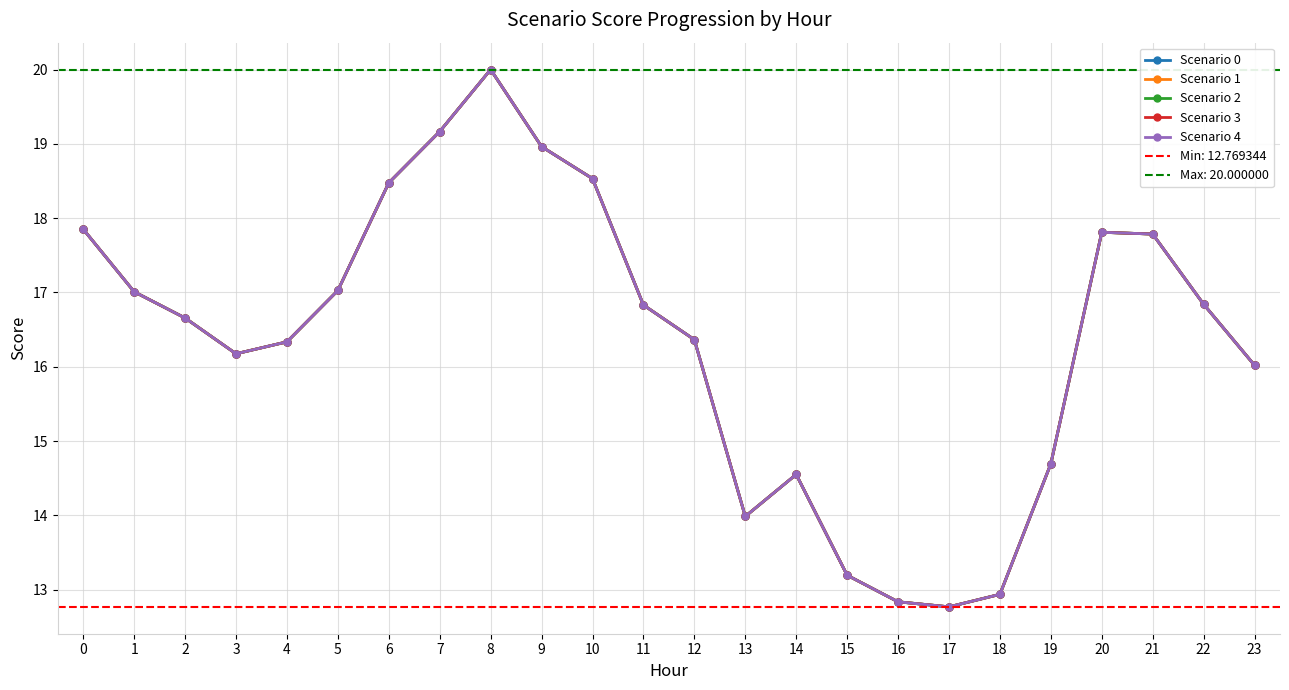

How many data points in Scenario 4 are less than 16?

7